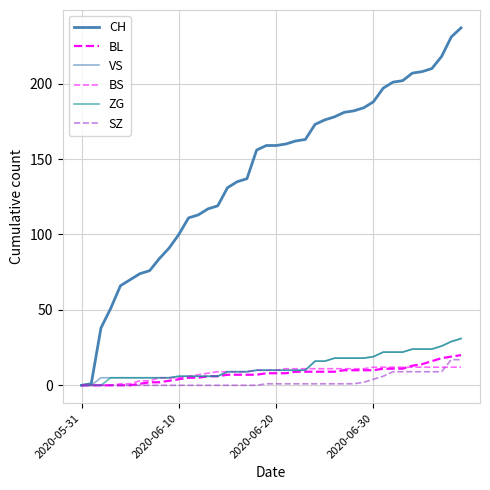

Count the number of data series in this chart.

6